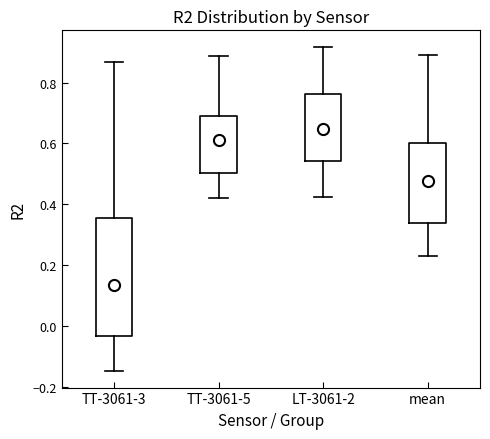

Where is the upper edge of the box for TT-3061-3 on the y-axis? The values are not printed on the chart, so give them approximately, as read against the axis.

0.36